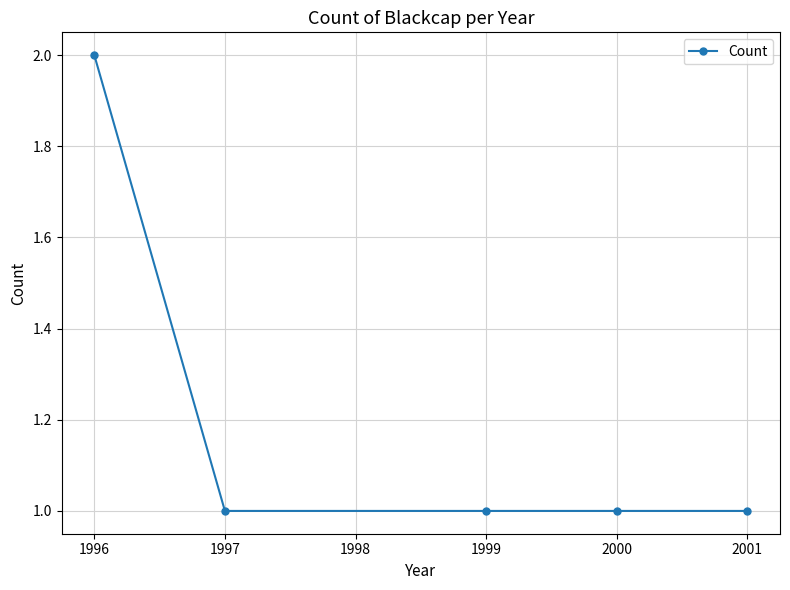

How many lines are shown in the chart?

1